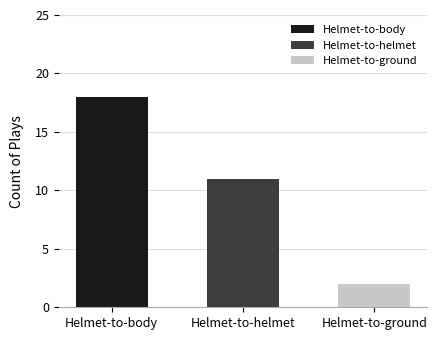

What is the minimum value shown in the chart?

2